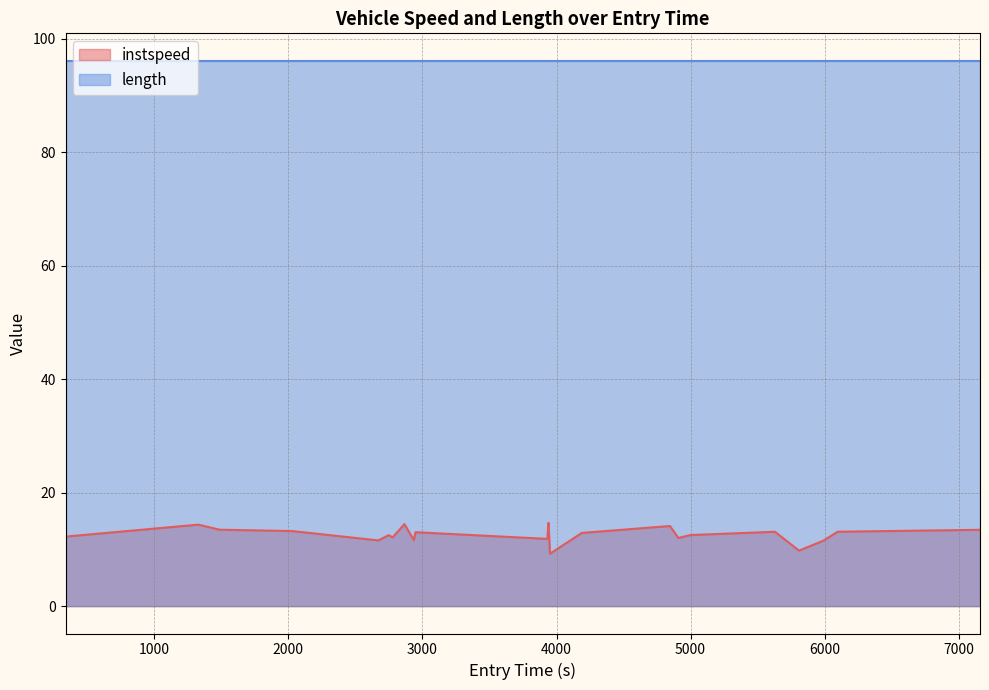

What is the difference between the maximum and second lowest values?

4.9